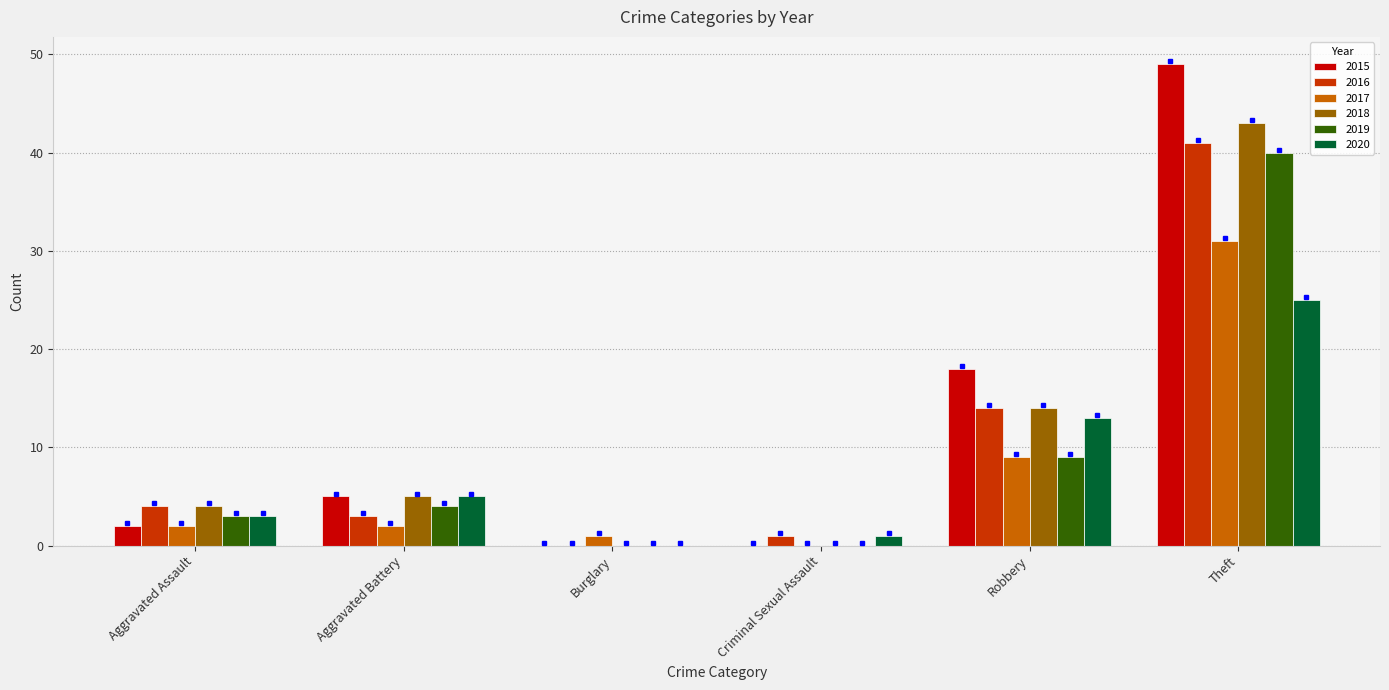

Which series changed the most between Aggravated Battery and Theft?

2015